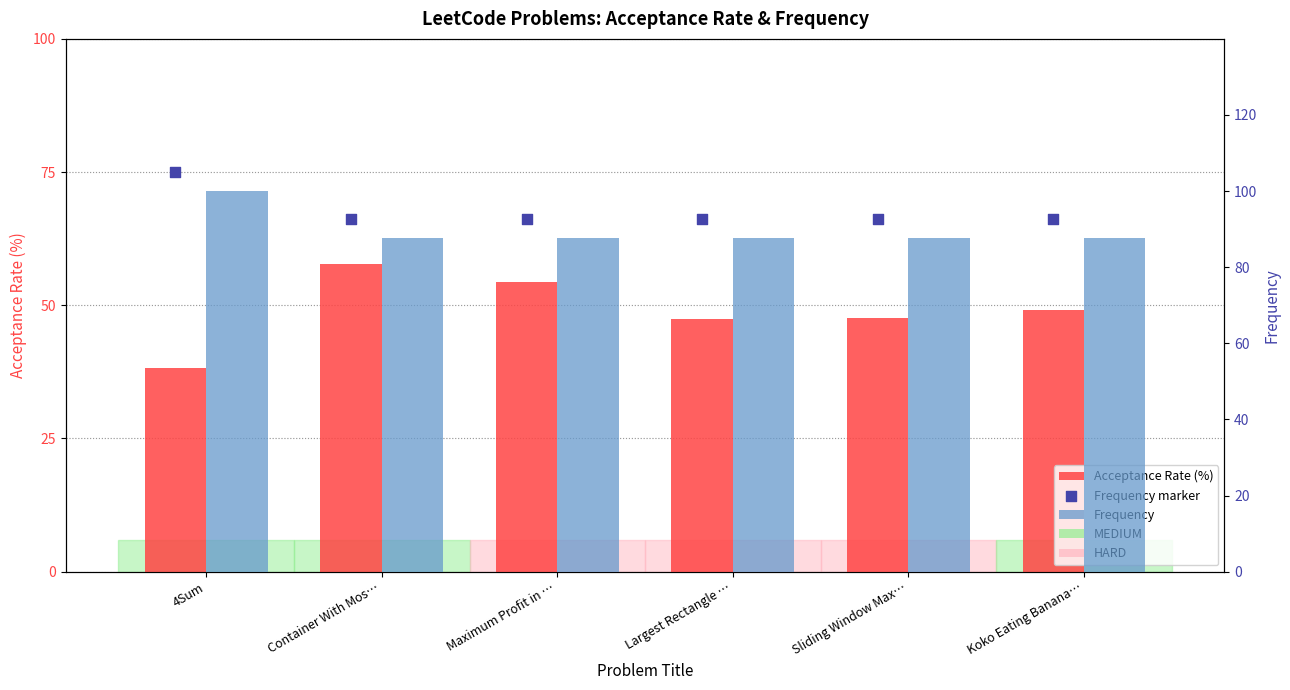

Which series reaches the maximum Y coordinate?

Frequency marker